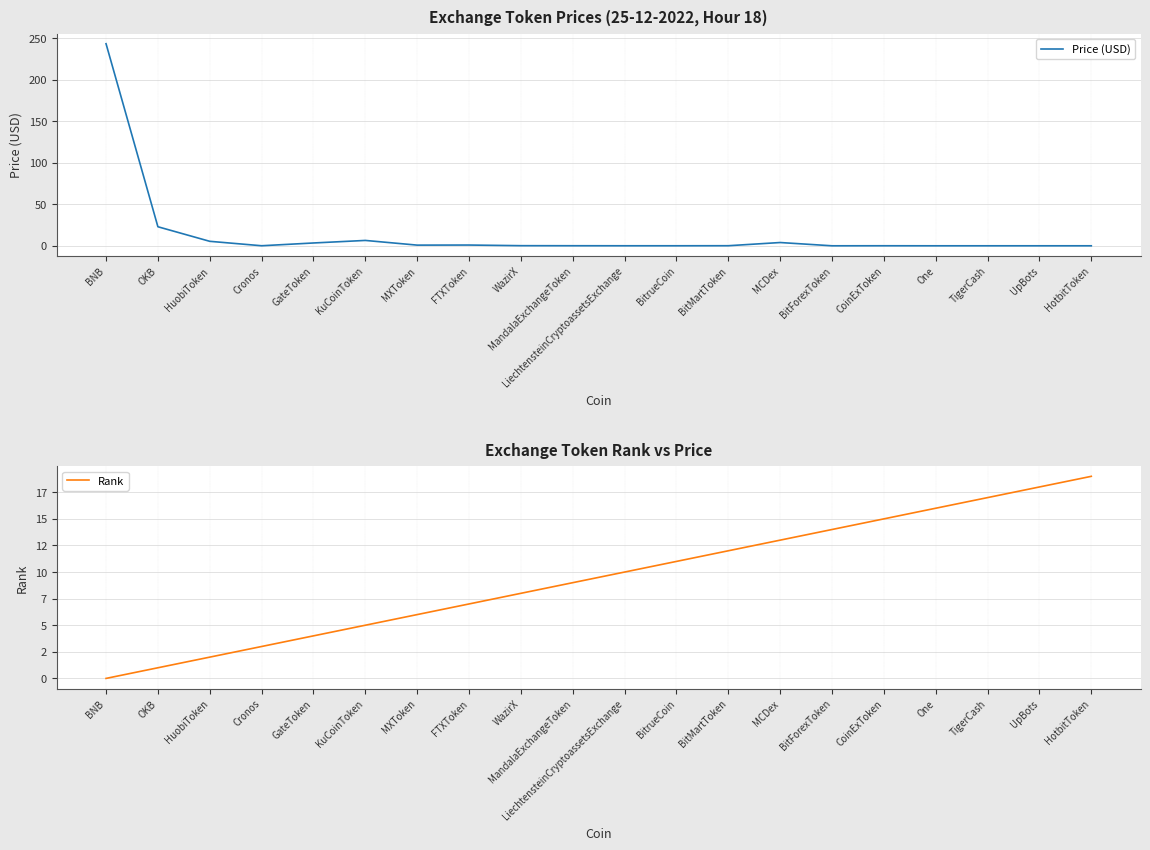

Which series has the largest total across all categories?

Price (USD)